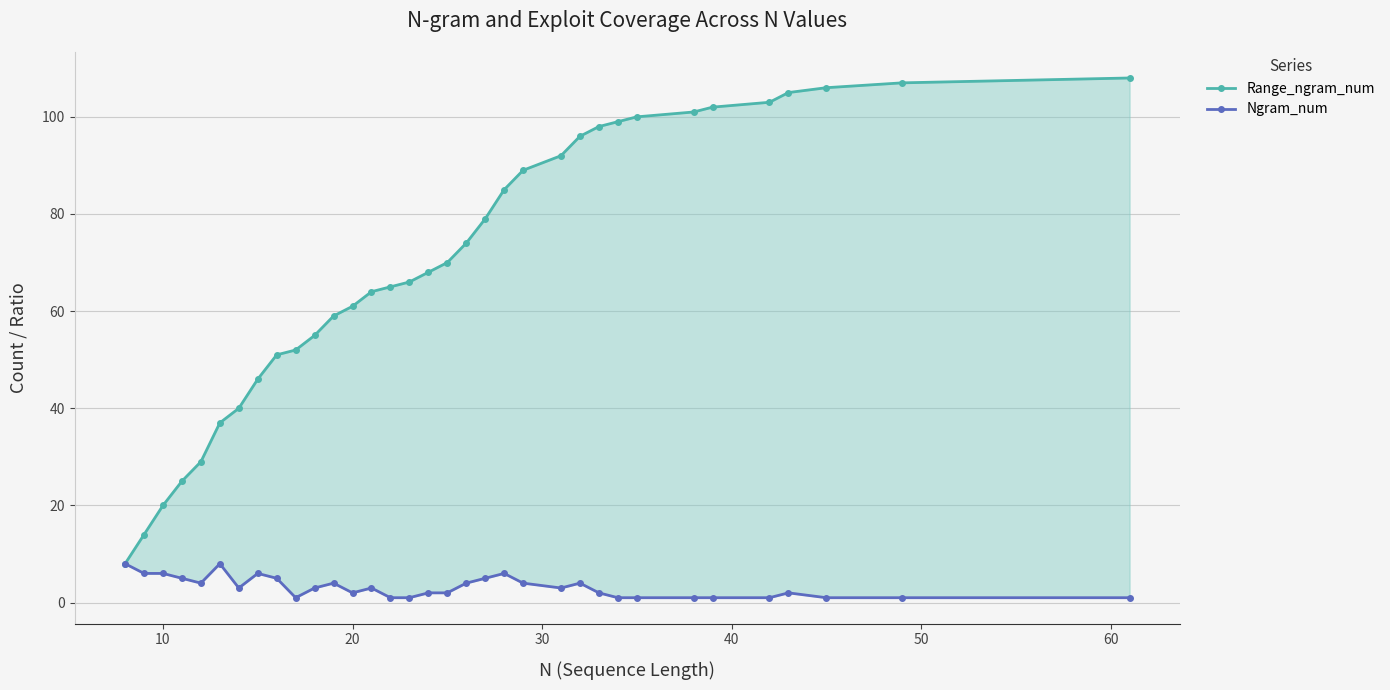

True or false: Range_ngram_num has more than 2 points higher than both neighbors.

False